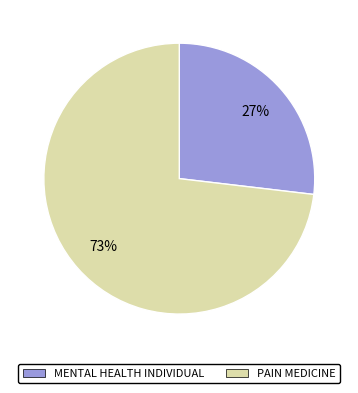

How many segments does this pie chart have?

2